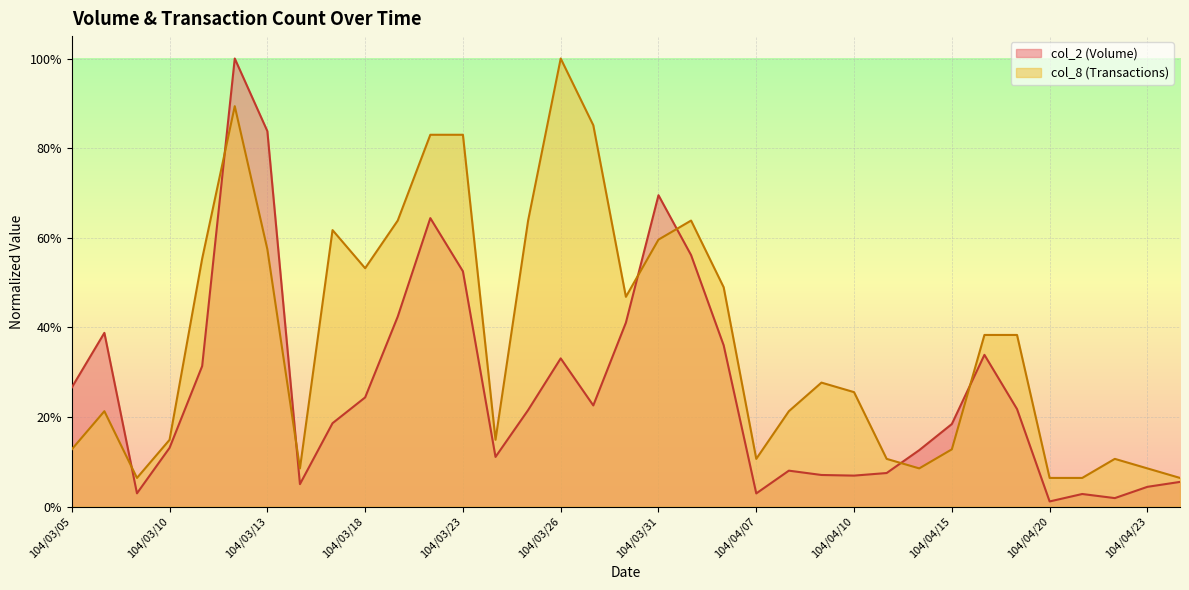

List the series in order of their peak value, highest first.

col_2, col_8